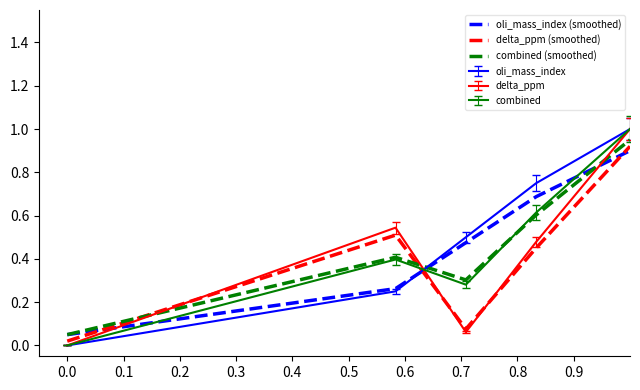

Does the chart have visible grid lines?

No